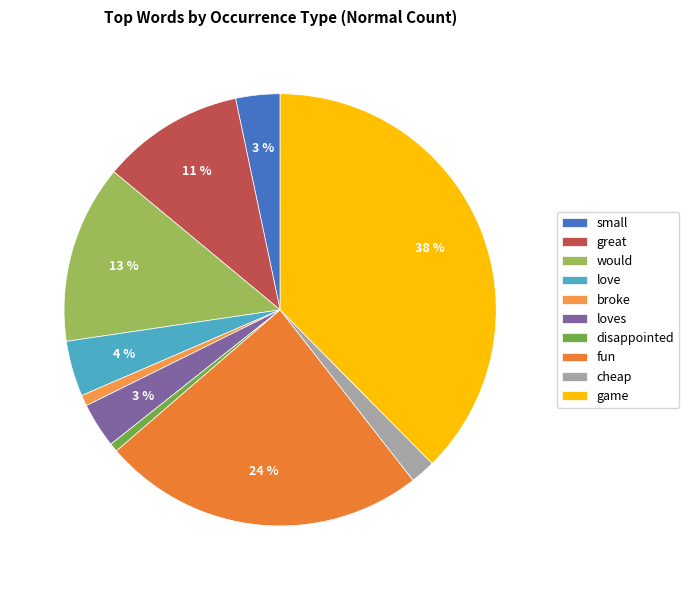

Rank the categories by value from lowest to highest.

disappointed, broke, cheap, small, loves, love, great, would, fun, game